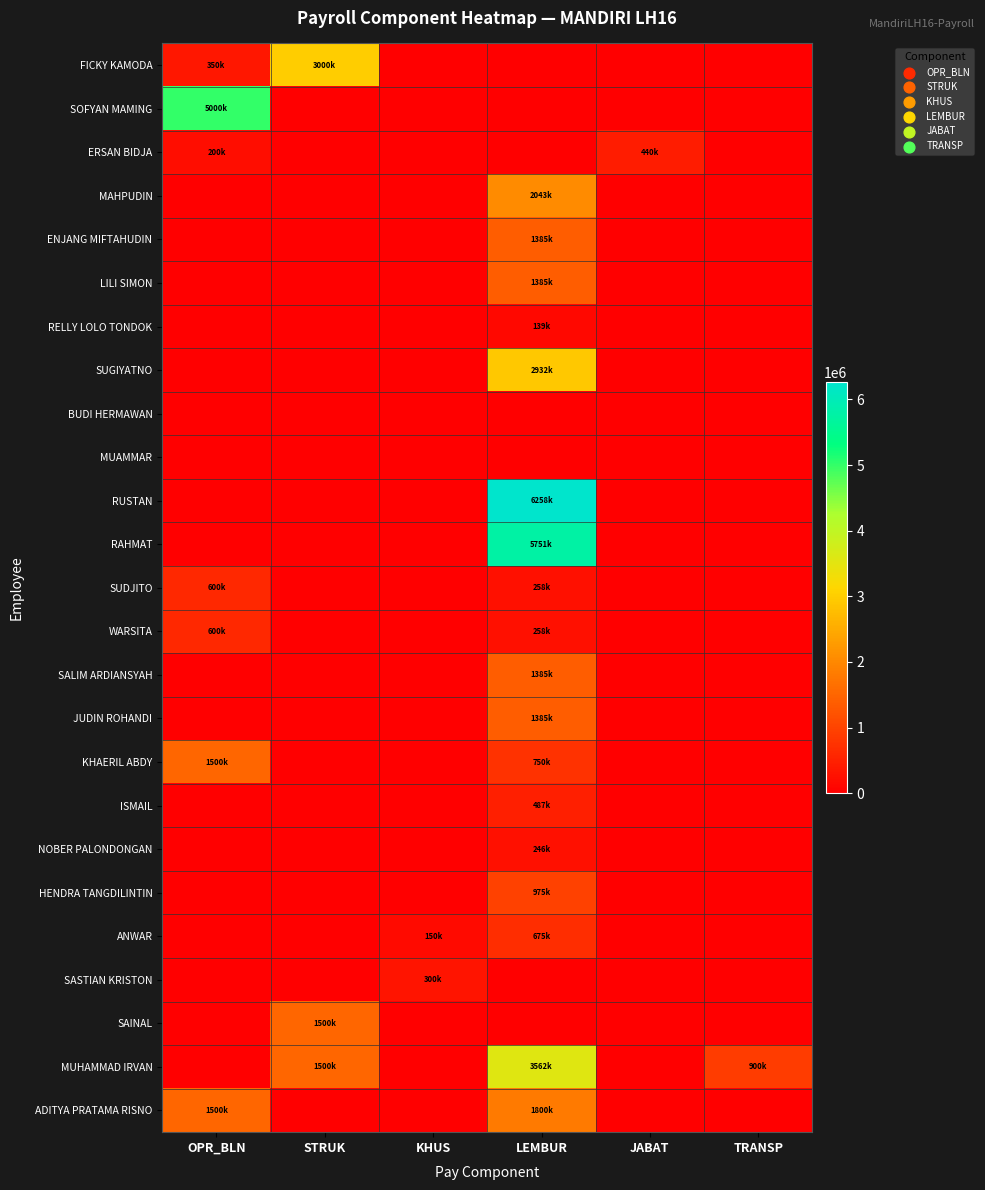

Which series changed the most between OPR_BLN and JABAT?

SOFYAN MAMING